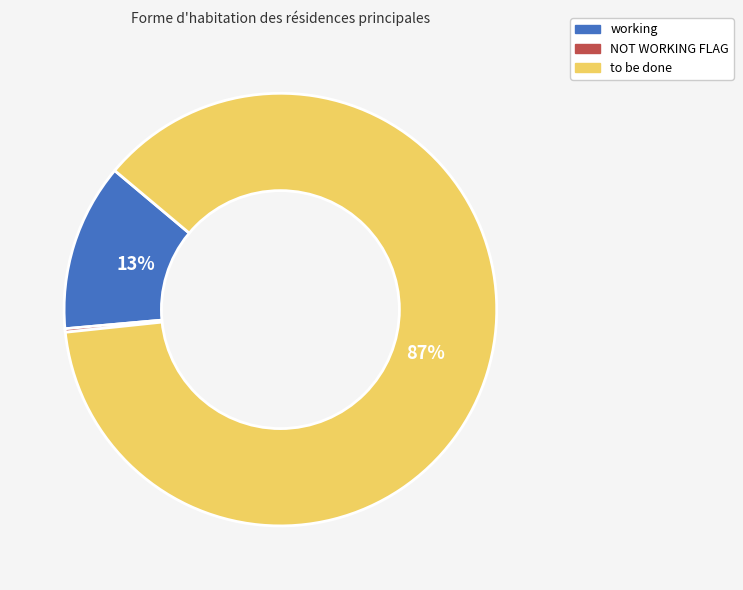

Is there a majority slice in this chart?

Yes